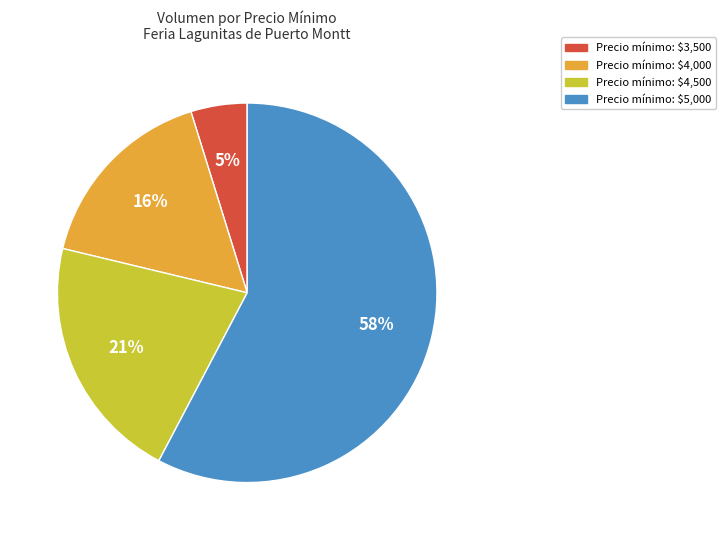

To the nearest percent, what is the average slice percentage?

25%